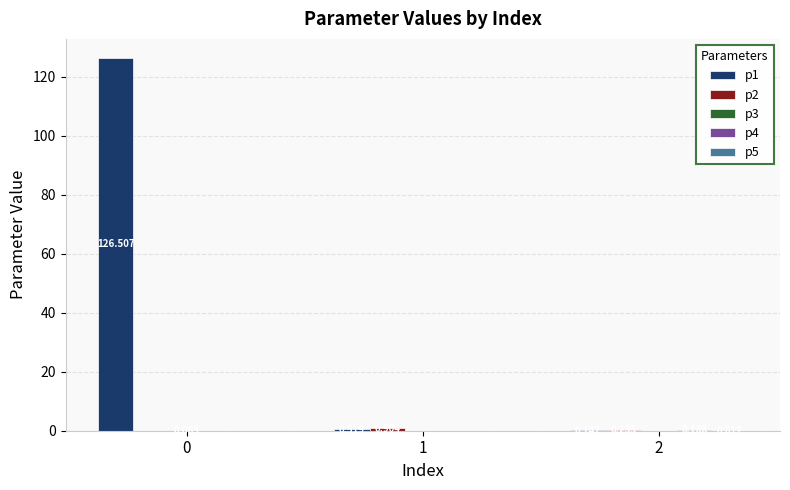

Count the number of data series in this chart.

5